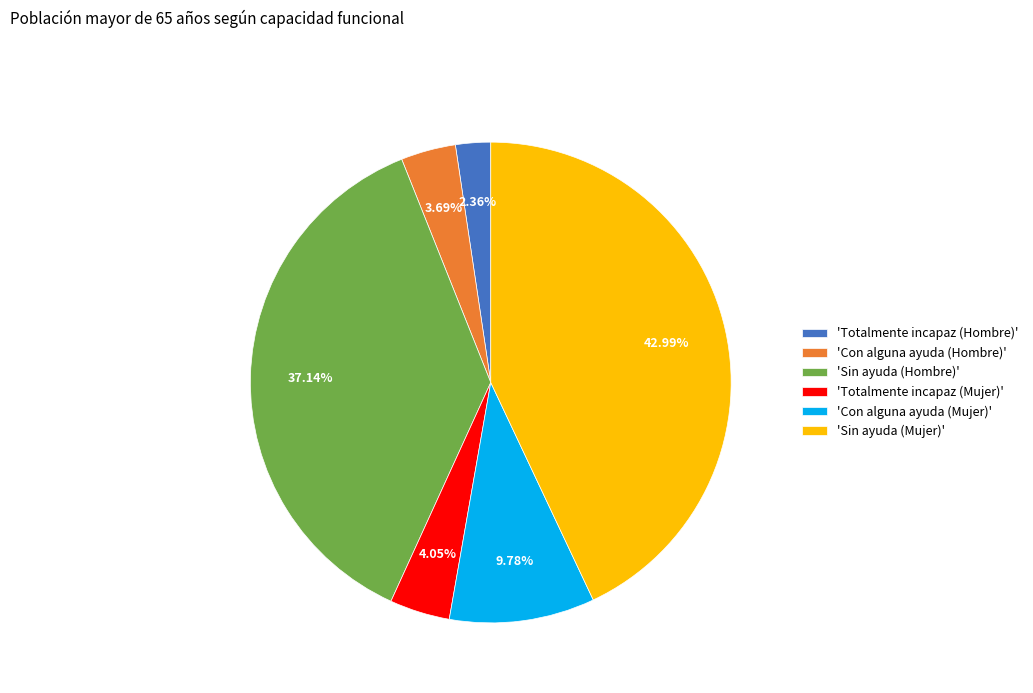

Which category has the smallest portion of the pie?

'Totalmente incapaz (Hombre)'